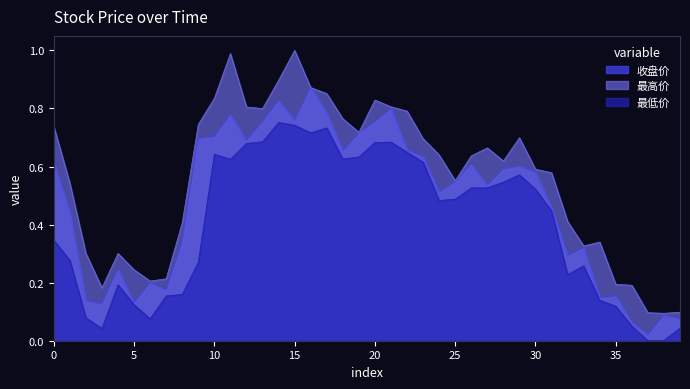

The 最高价 series shows 0.2 at 30. True or false?

False